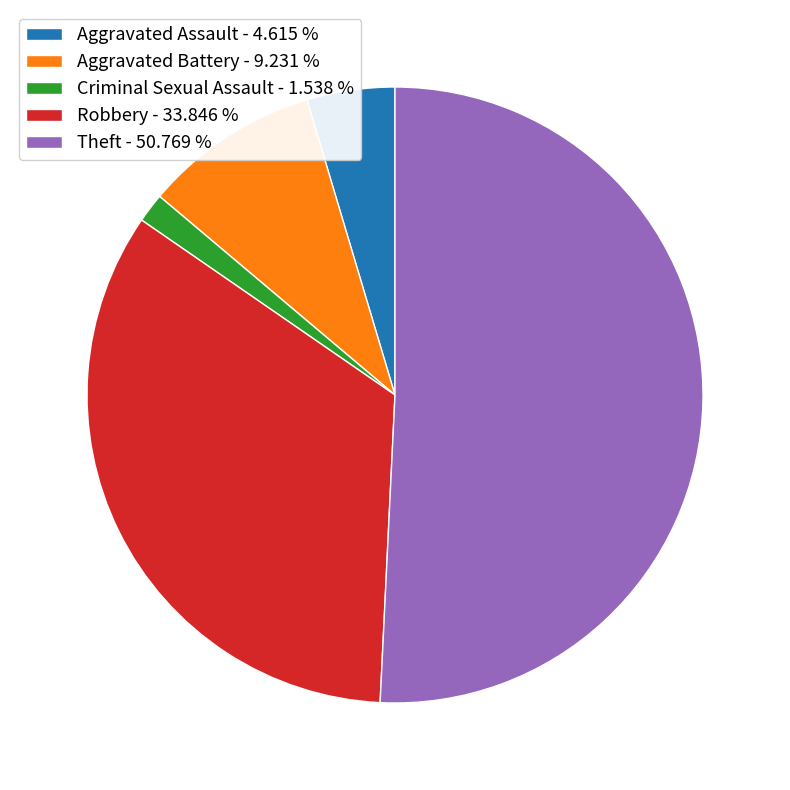

Which category has the smallest portion of the pie?

Criminal Sexual Assault